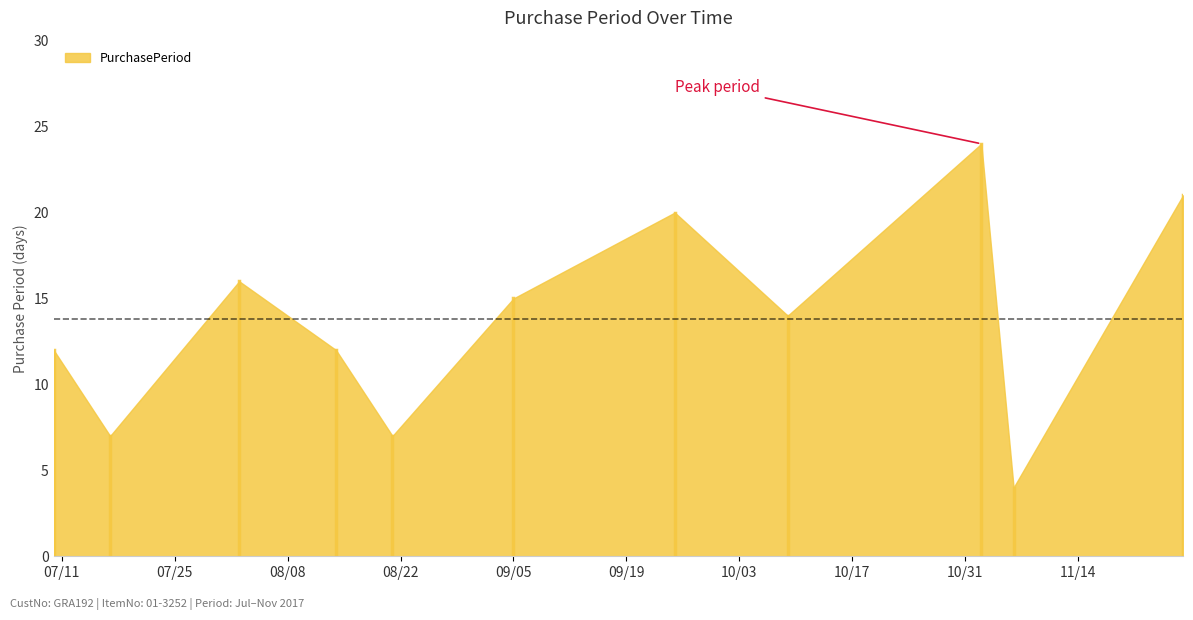

What value does the data have at 2017-07-17?

7